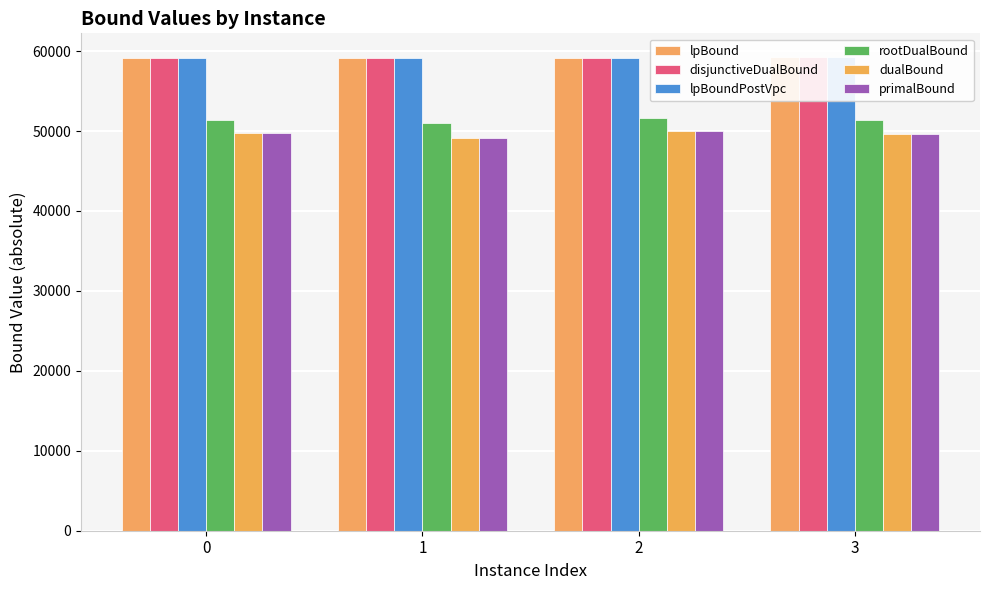

What is the value of the dualBound bar at the 1st from the left?

49716.0